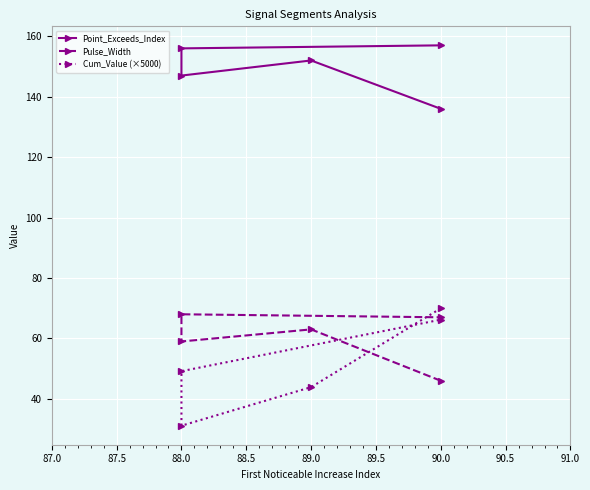

The value of Pulse_Width at 90.0 is 66.2. True or false?

False